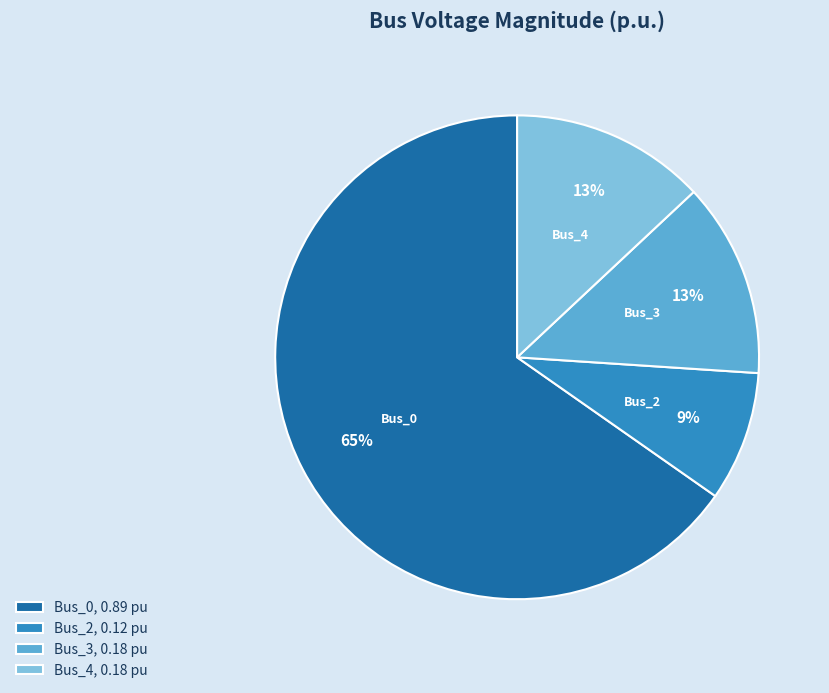

Count the number of slices in the pie.

4